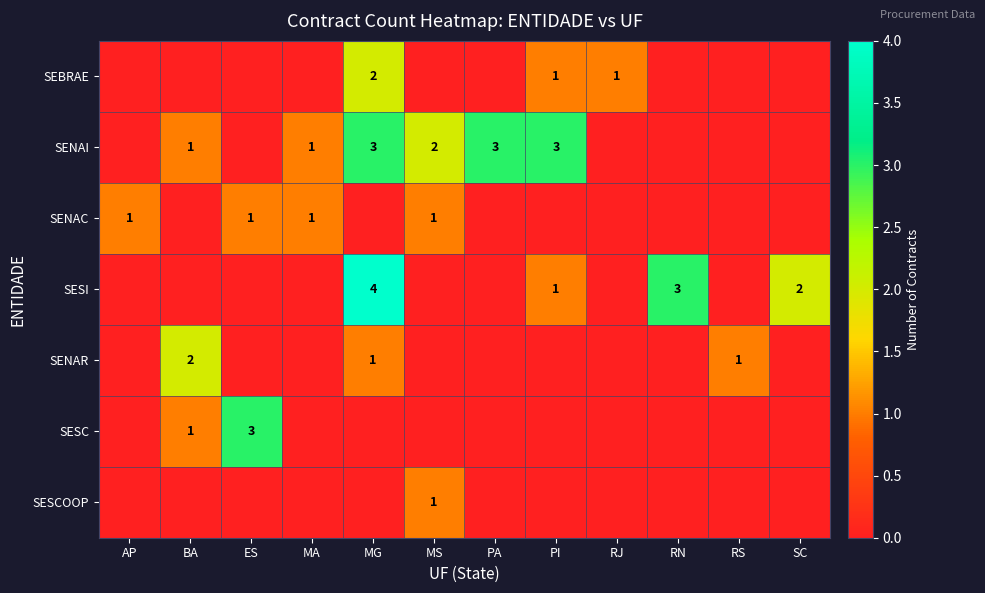

Is it true that SENAI equals 1 at BA?

True